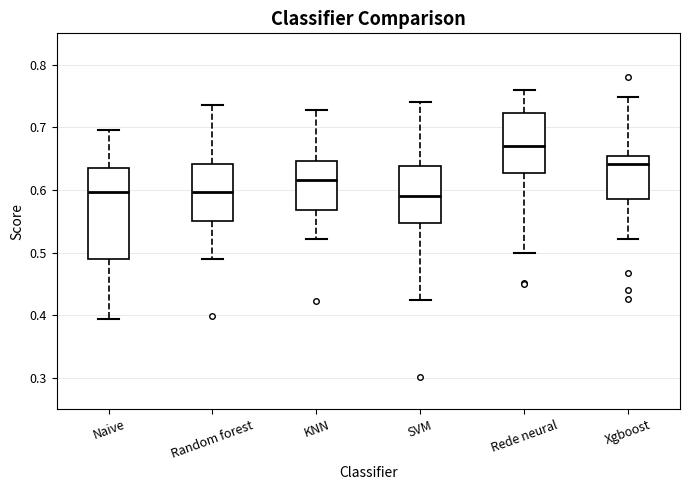

Which box has the highest median line?

Rede neural